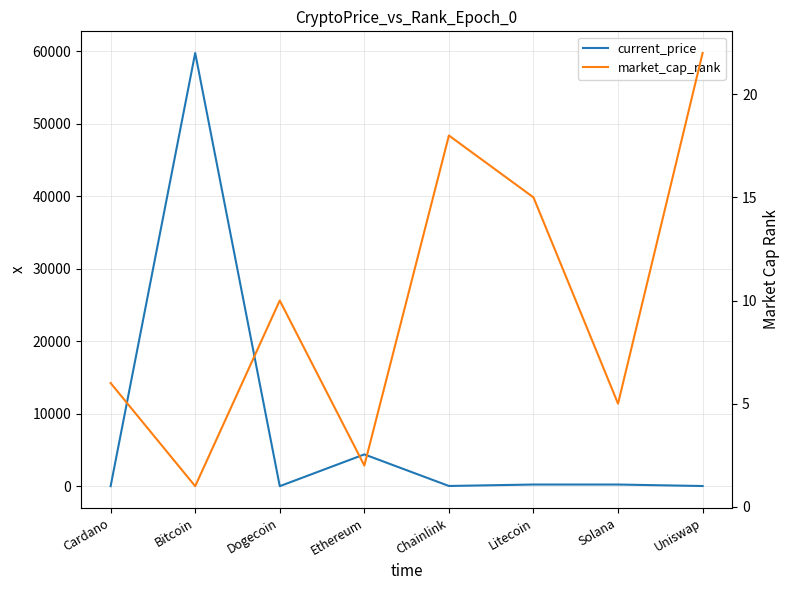

Which has a higher value, Litecoin or Bitcoin?

Bitcoin